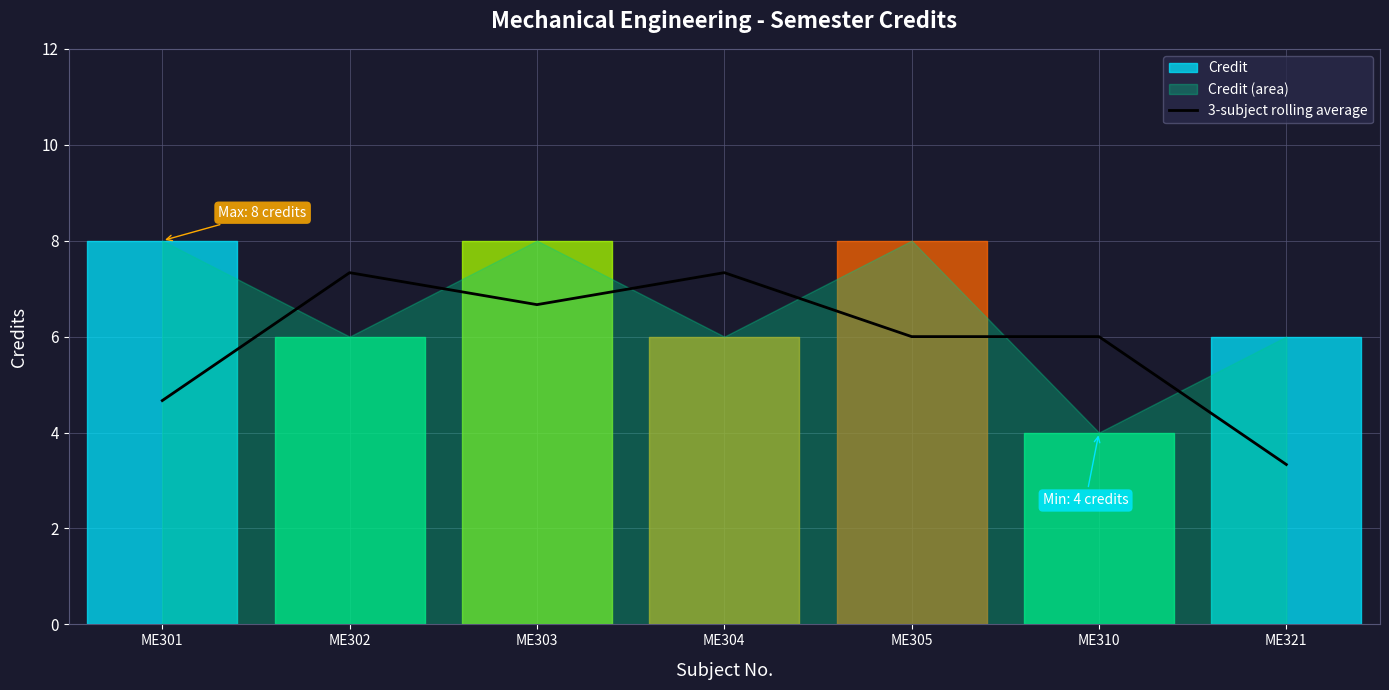

What is the difference between the maximum and minimum values?

4.0